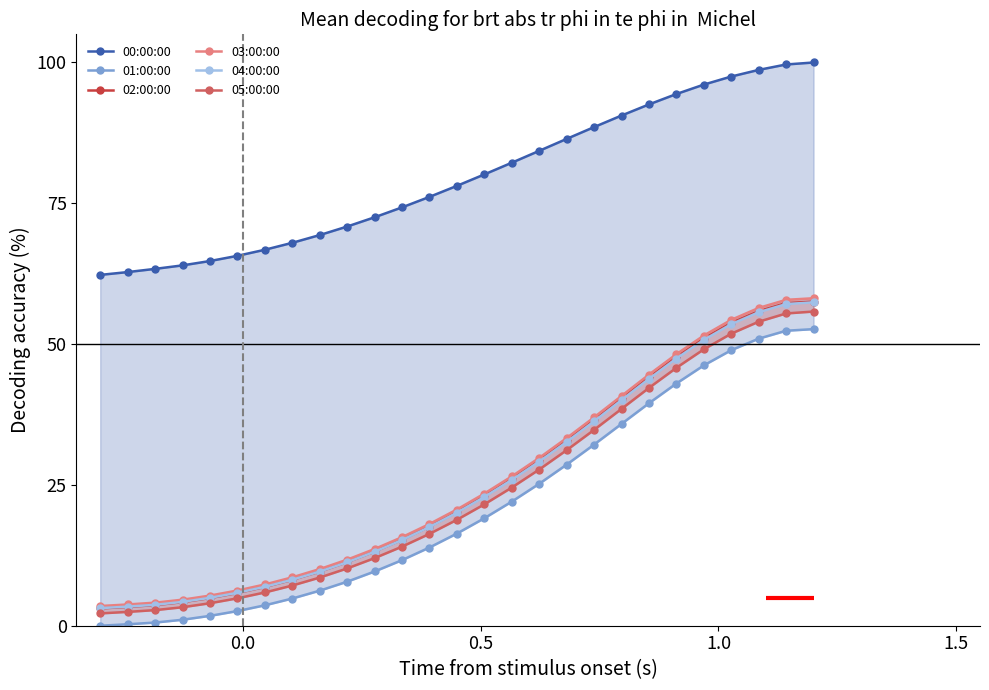

What is the lowest value of the 02:00:00 series?

3.1